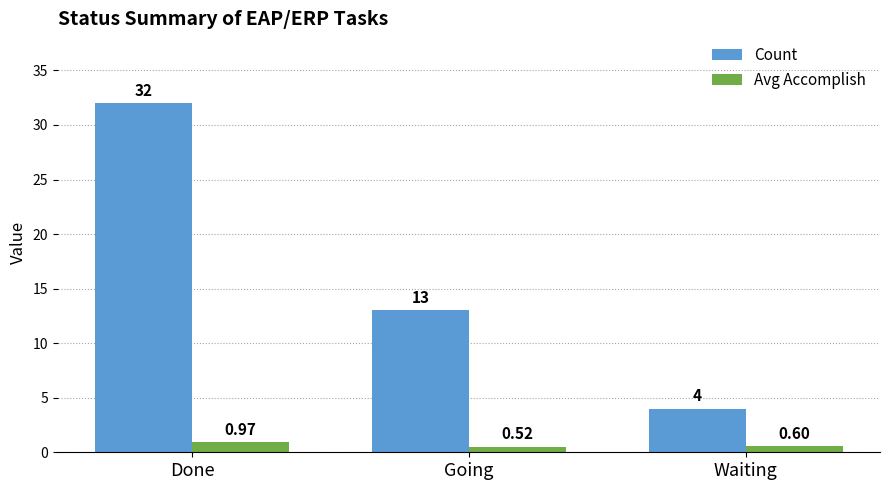

Where does the Count series first go above 13?

Done